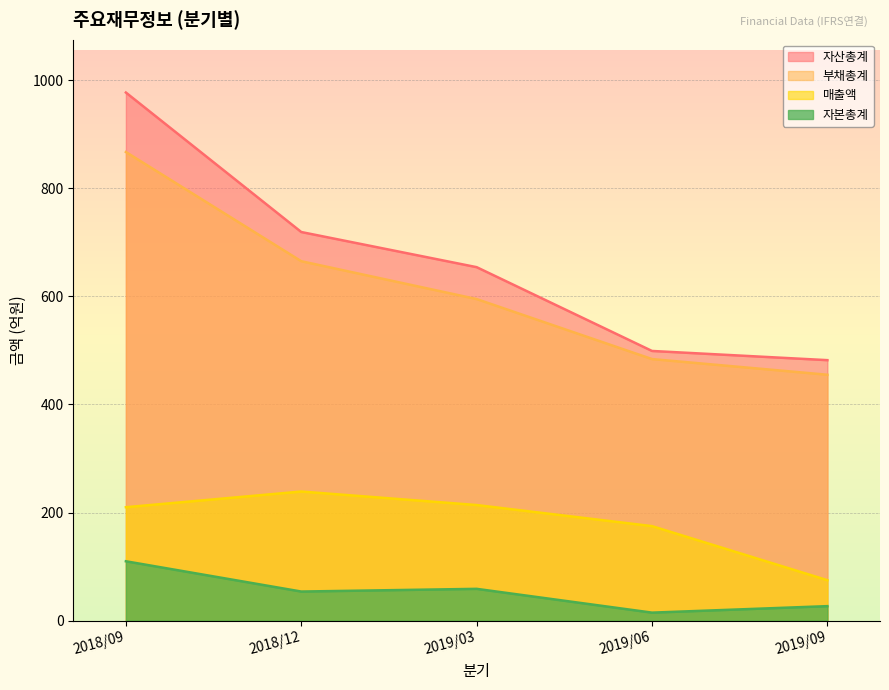

Does the chart display data point markers on the line(s)?

No